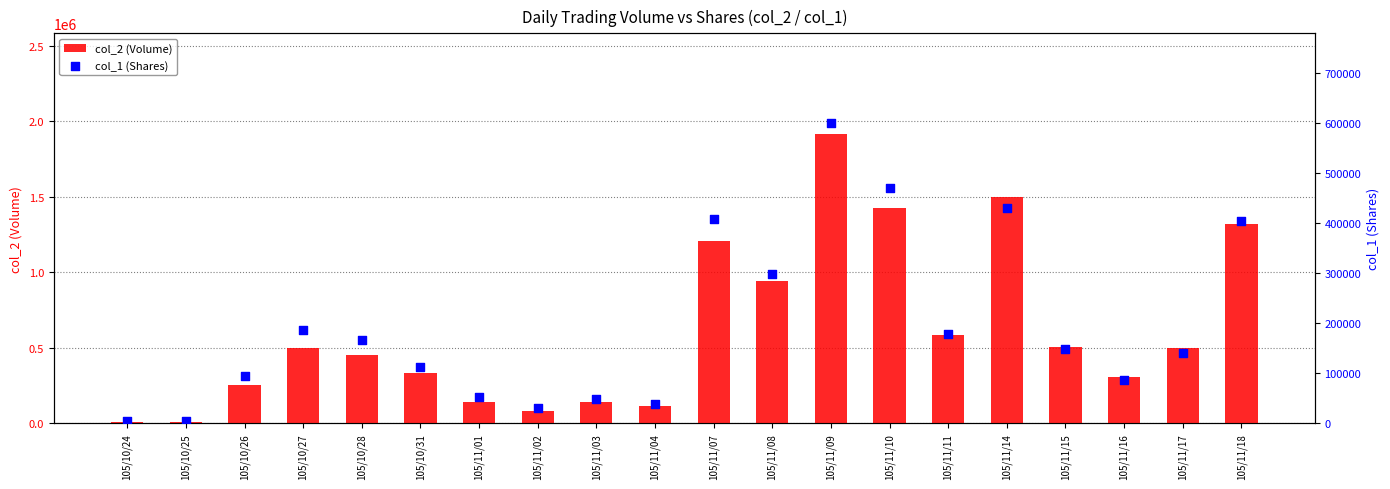

At which category is the sum across all series the highest?

105/11/09